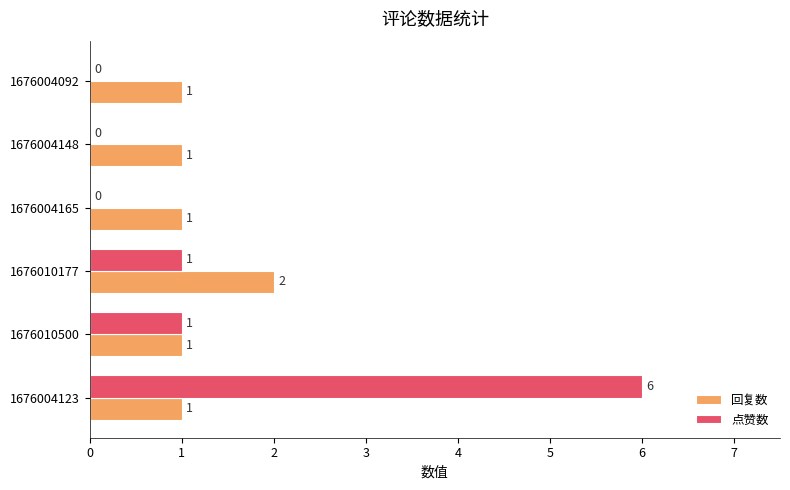

Which category has the highest value in the 点赞数 series?

1676004123